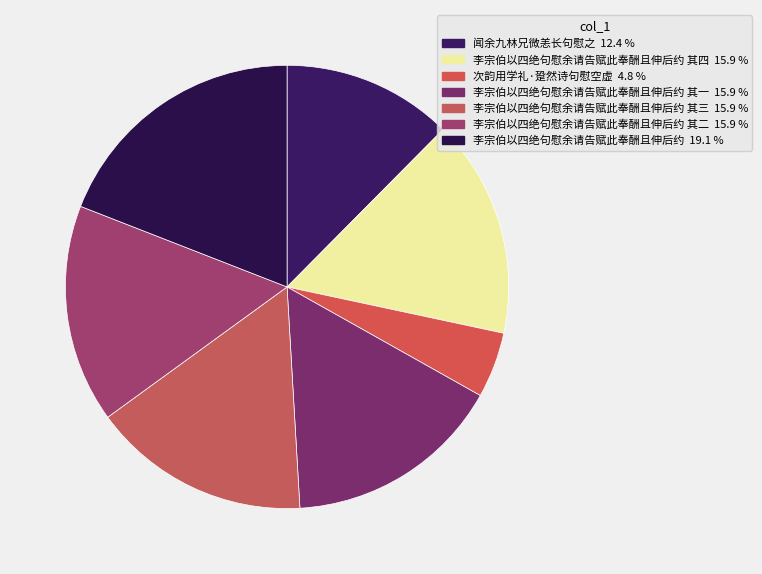

How many segments does this pie chart have?

7